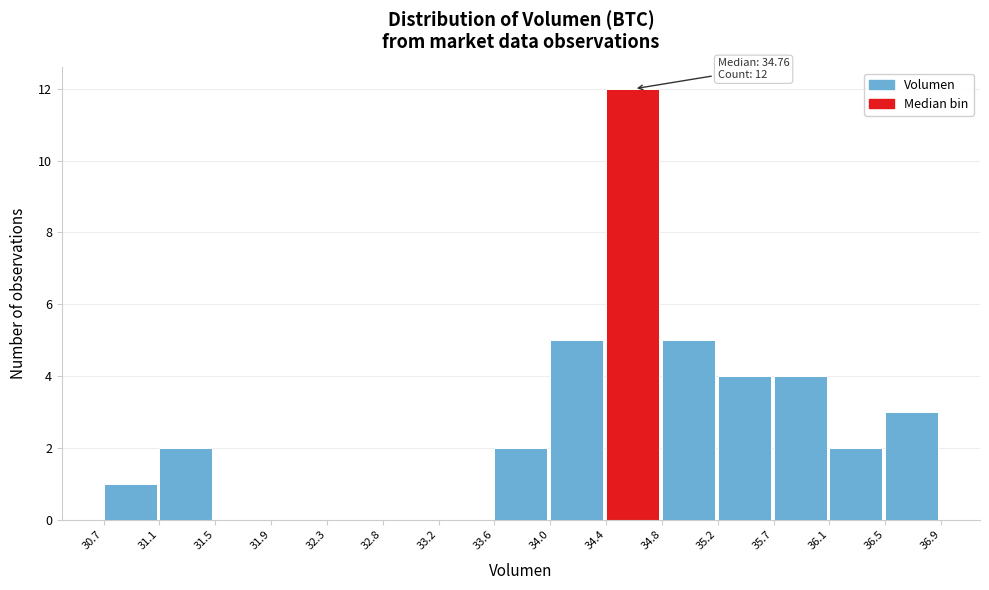

Over which range of the x-axis is the bar tallest?

34.4 to 34.8